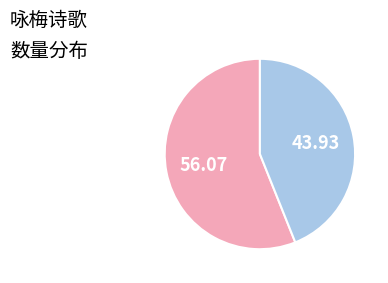

Does any single category account for the majority?

Yes